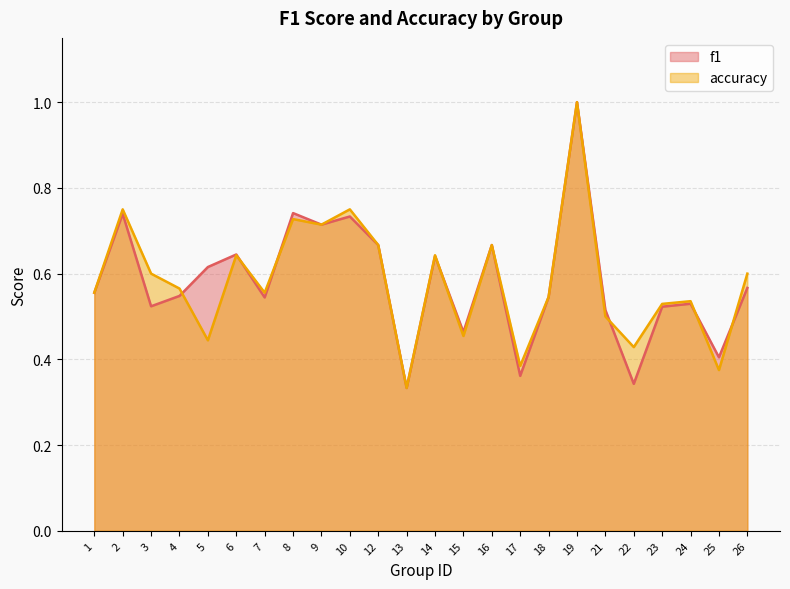

True or false: f1 has a value of 0.3 at 3.

False